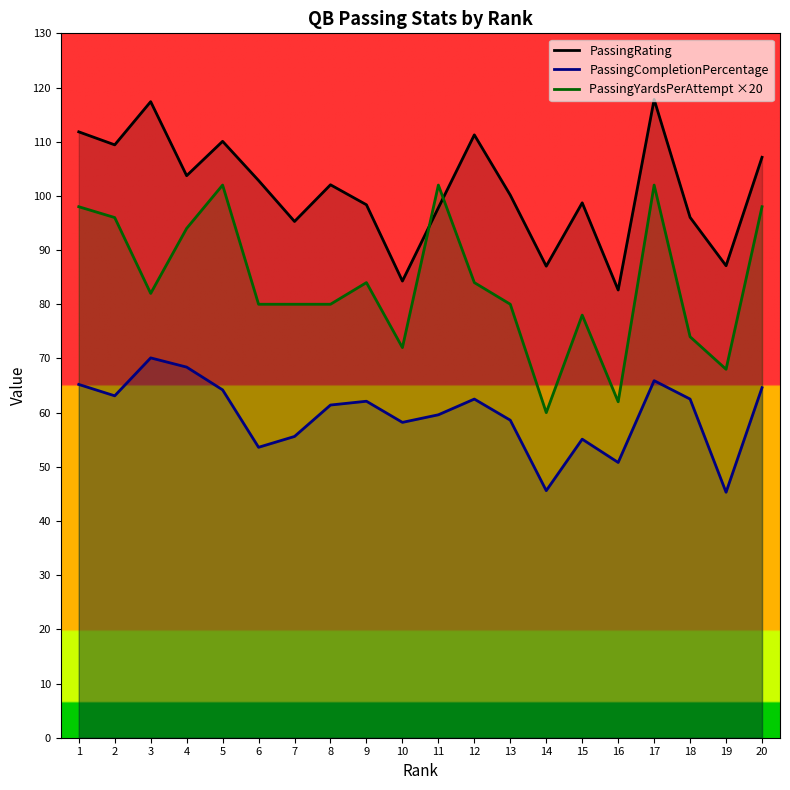

The value of PassingRating at 18 is 152.9. True or false?

False